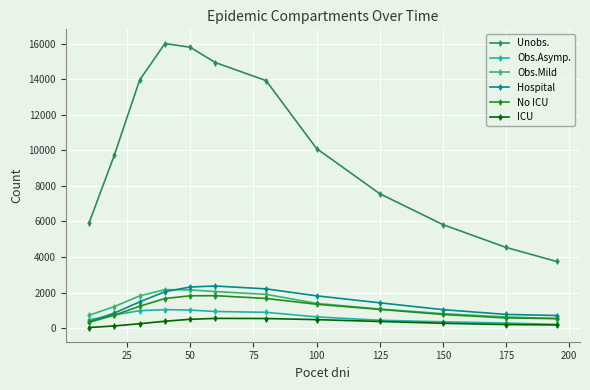

Is this an area chart (filled region under the line)?

No